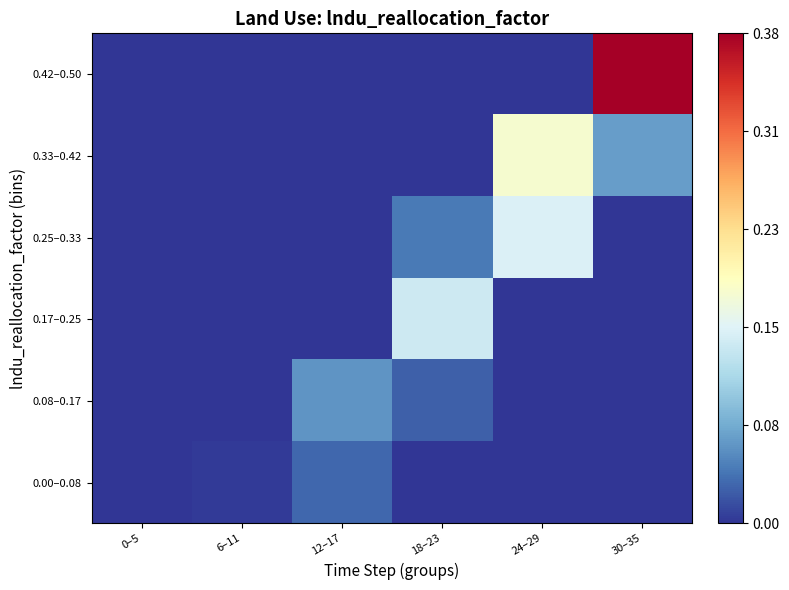

Reading right to left, what are all the values shown in this chart?

0.00–0.08: 30–35=0.0	24–29=0.0	18–23=0.0	12–17=0.0	6–11=0.0	0–5=0.0
0.08–0.17: 30–35=0.0	24–29=0.0	18–23=0.0	12–17=0.1	6–11=0.0	0–5=0.0
0.17–0.25: 30–35=0.0	24–29=0.0	18–23=0.1	12–17=0.0	6–11=0.0	0–5=0.0
0.25–0.33: 30–35=0.0	24–29=0.1	18–23=0.0	12–17=0.0	6–11=0.0	0–5=0.0
0.33–0.42: 30–35=0.1	24–29=0.2	18–23=0.0	12–17=0.0	6–11=0.0	0–5=0.0
0.42–0.50: 30–35=0.4	24–29=0.0	18–23=0.0	12–17=0.0	6–11=0.0	0–5=0.0